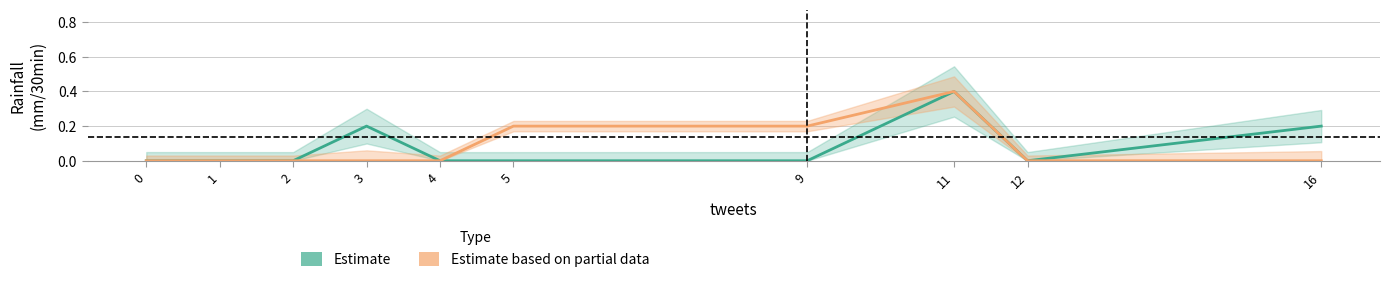

How many interior local peaks does the Estimate based on partial data series have?

1